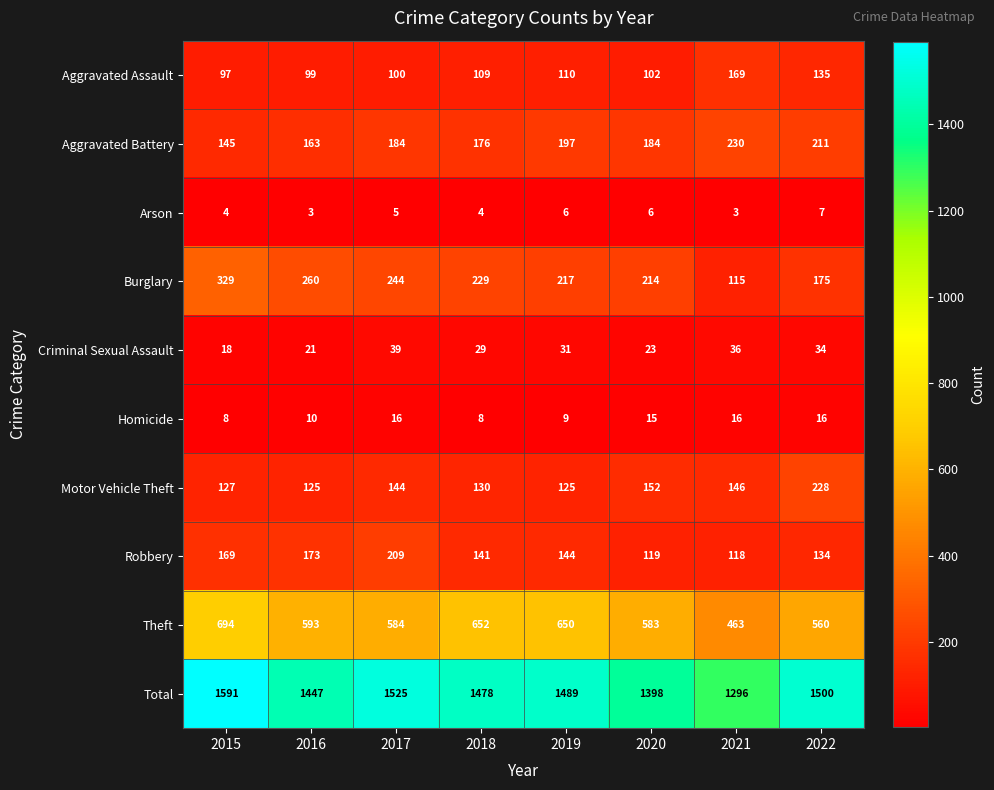

At how many categories does at least one series exceed 519?

8